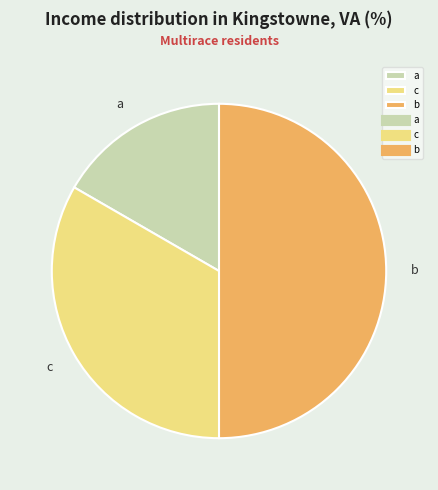

True or false: b accounts for 50% of the total.

True